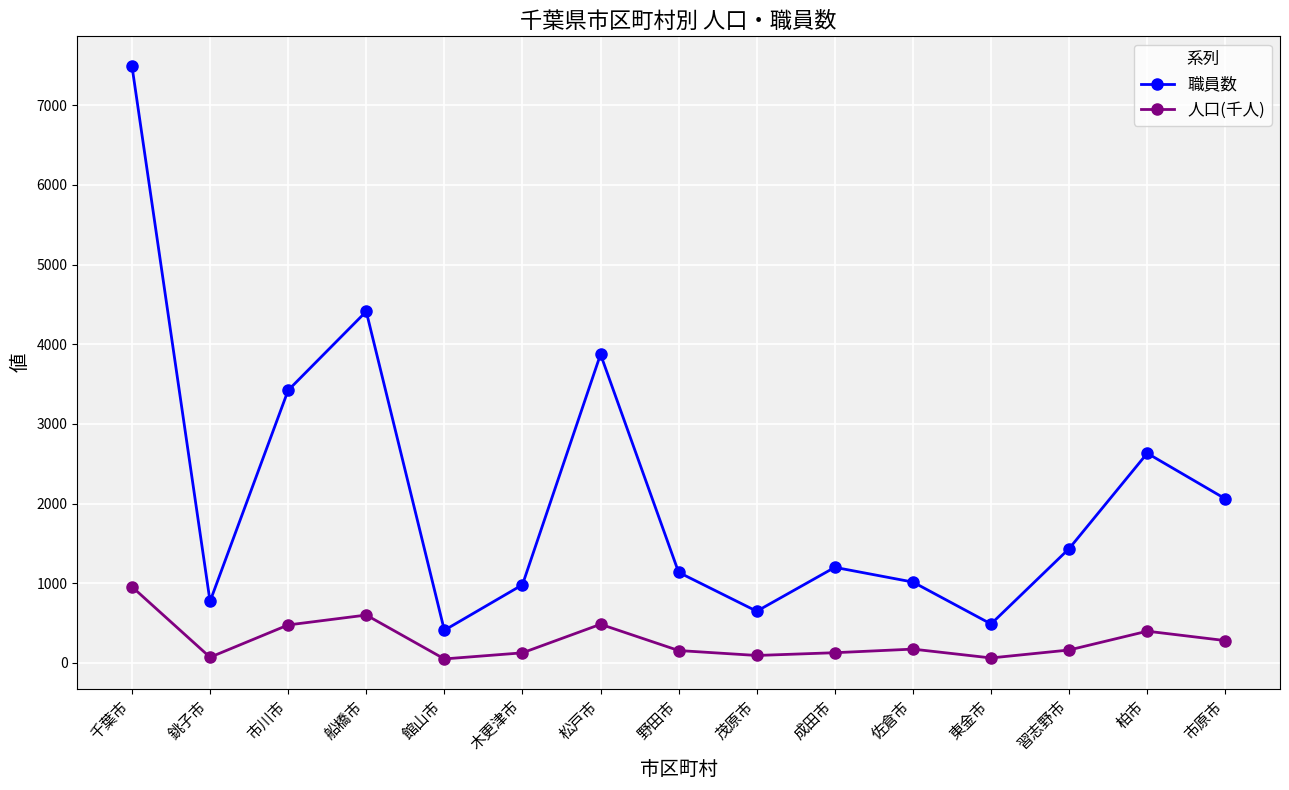

What is the difference between the 人口(千人) values at 東金市 and 習志野市?

99.8